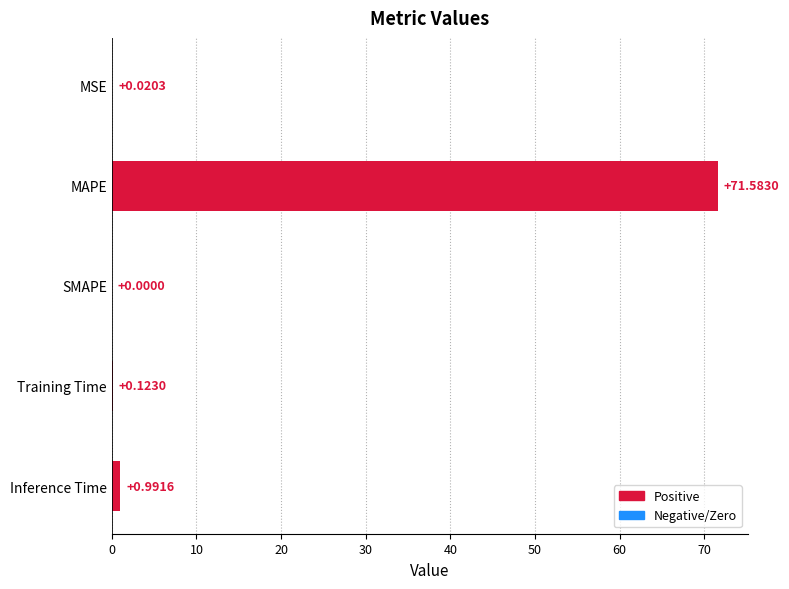

Are the bars horizontal?

Yes